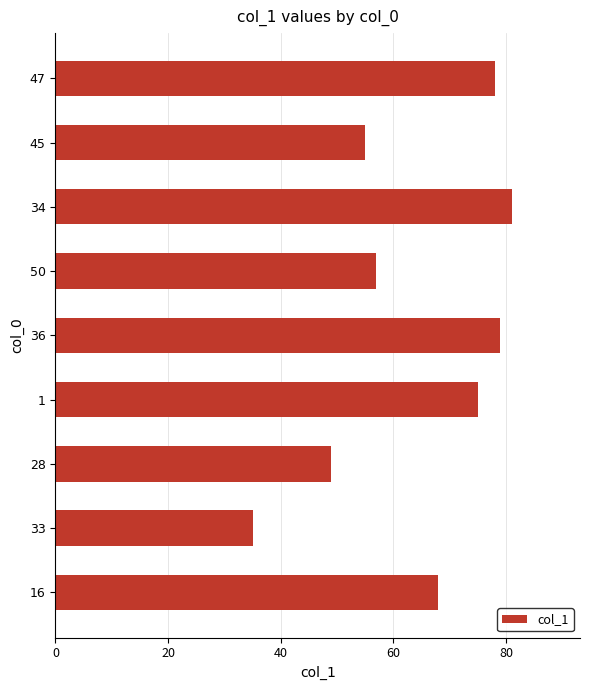

Rank the categories by value from highest to lowest.

34, 36, 47, 1, 16, 50, 45, 28, 33